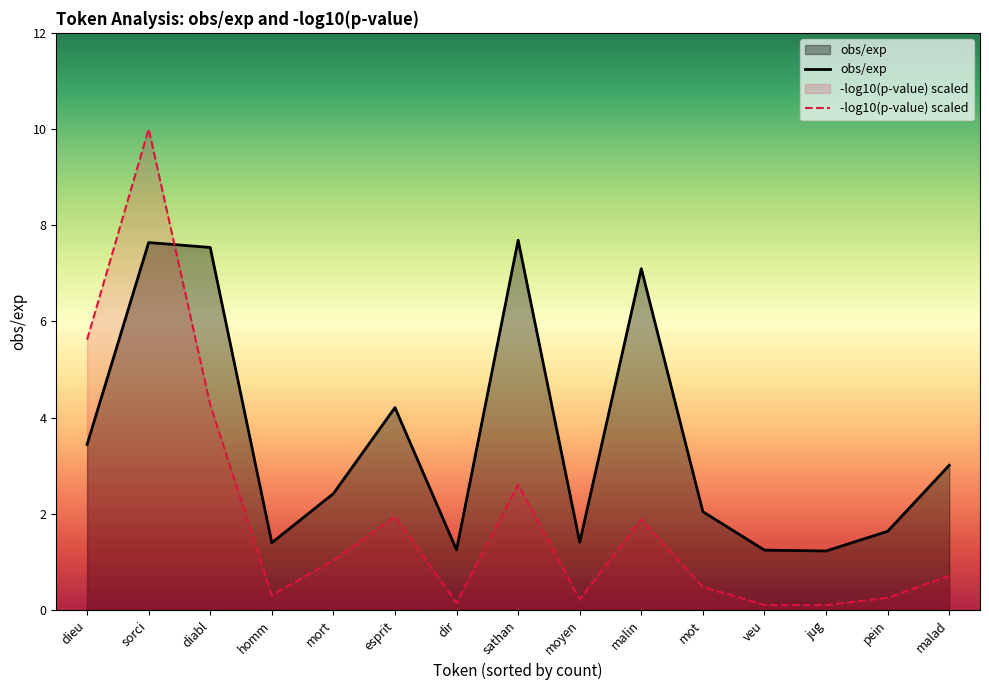

What is the average value of the -log10(p-value) scaled series?

2.0